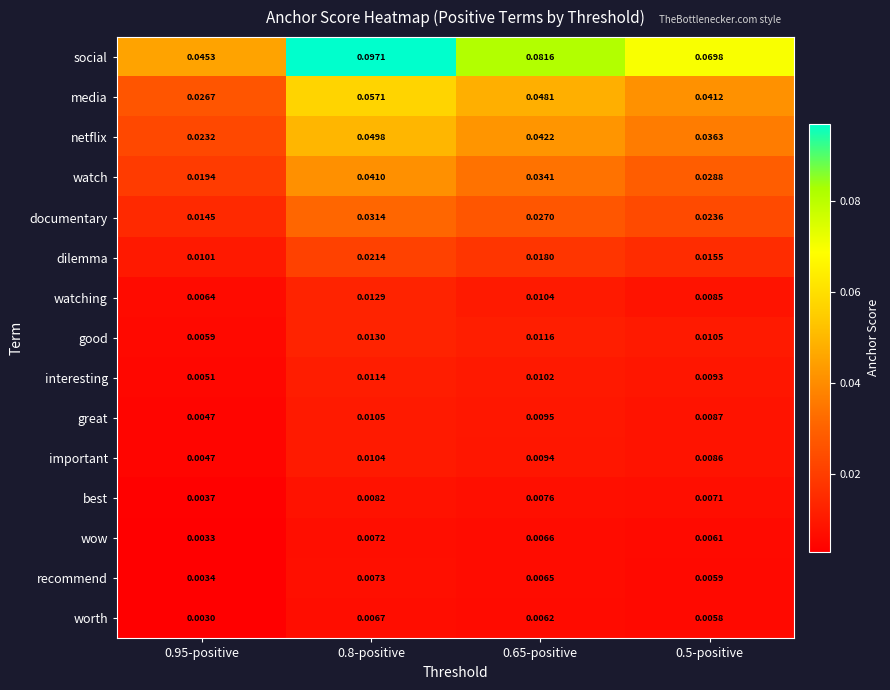

Which category has the highest value across all series?

0.8-positive